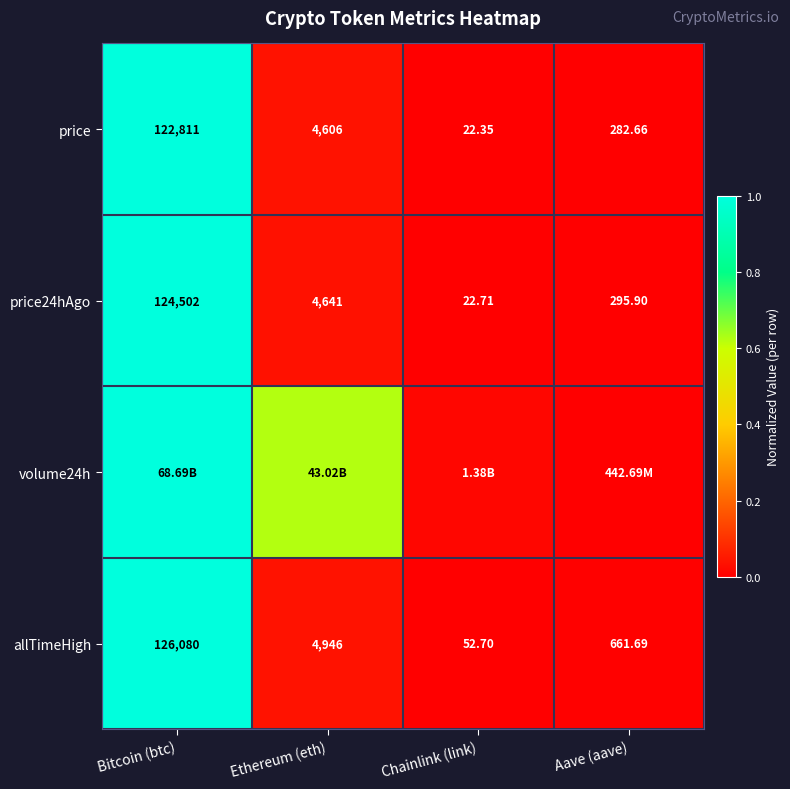

List the labels in order of allTimeHigh value, largest first.

Bitcoin (btc), Ethereum (eth), Aave (aave), Chainlink (link)